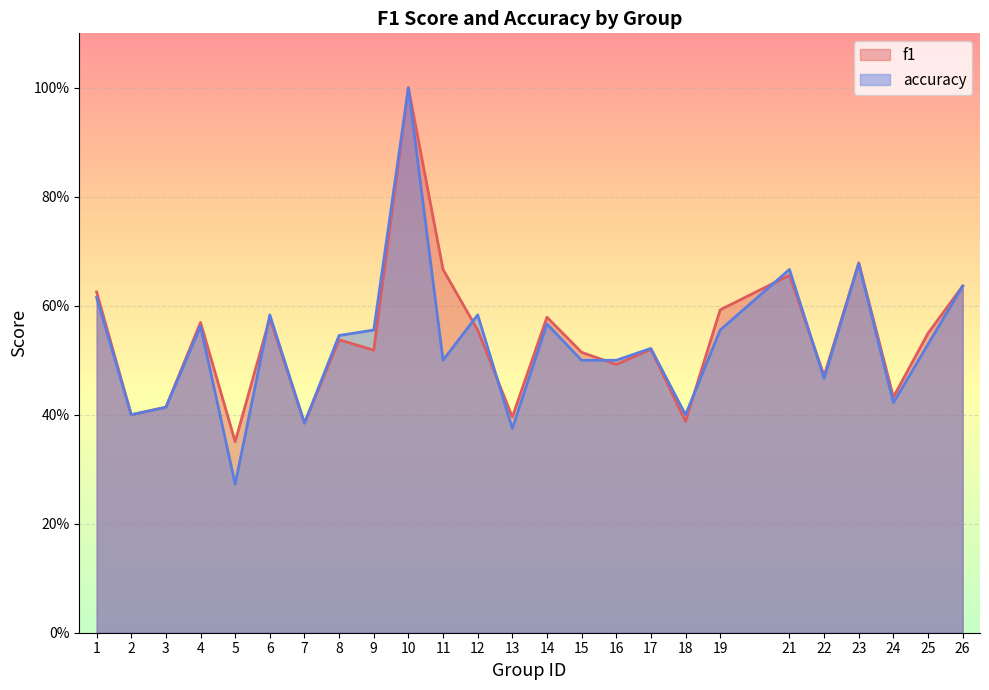

True or false: accuracy has a value of 0.2 at 26.

False